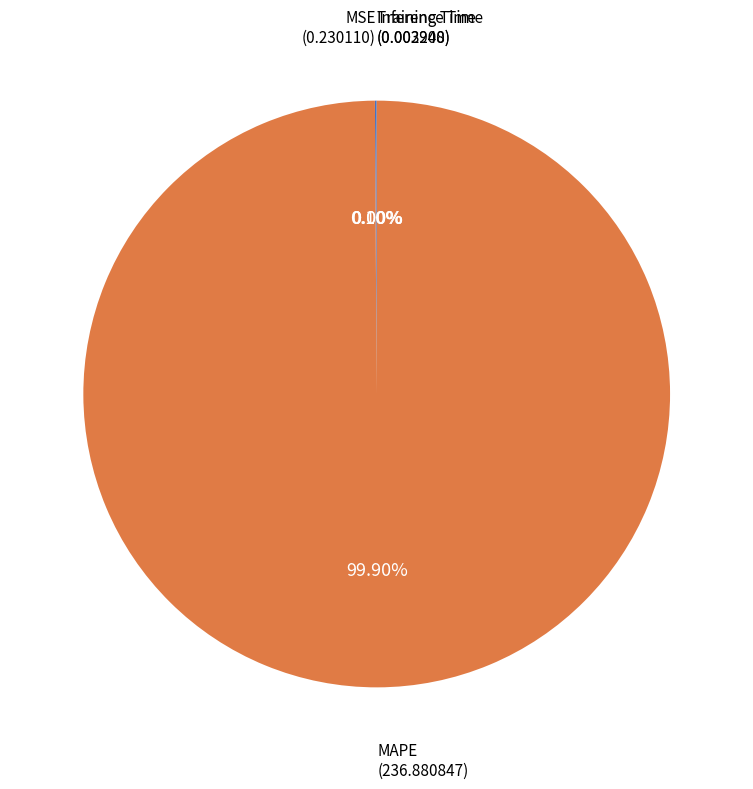

What portion of the pie excludes MAPE?

0.1%